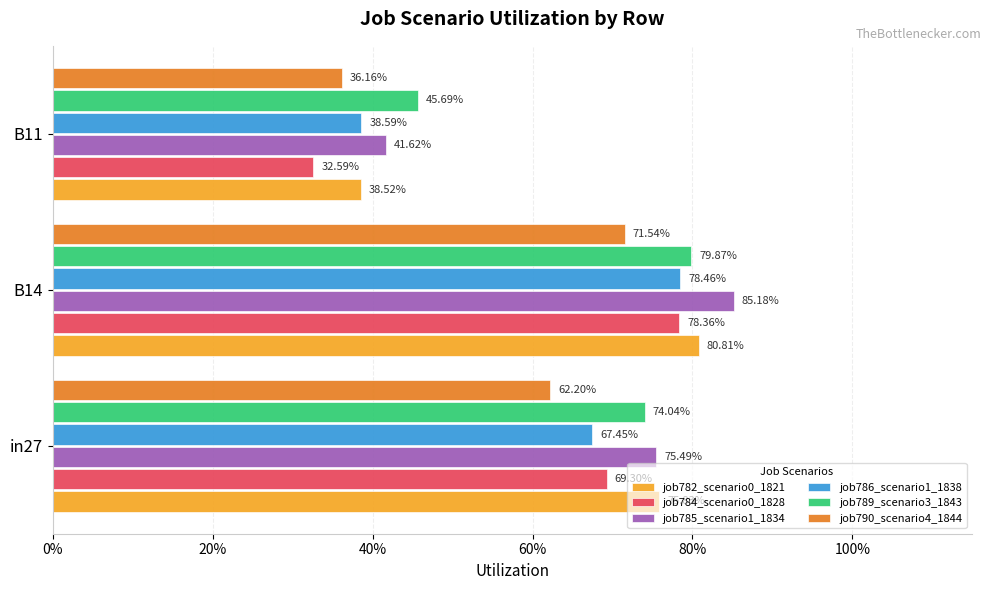

List the series in order of their peak value, lowest first.

job790_scenario4_1844, job784_scenario0_1828, job786_scenario1_1838, job789_scenario3_1843, job782_scenario0_1821, job785_scenario1_1834